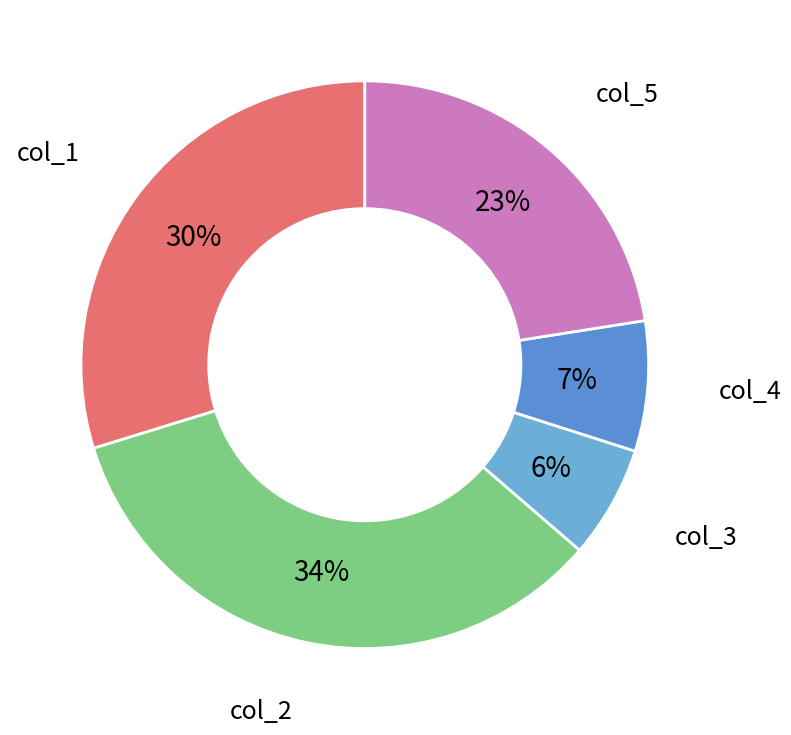

Count the number of slices in the pie.

5